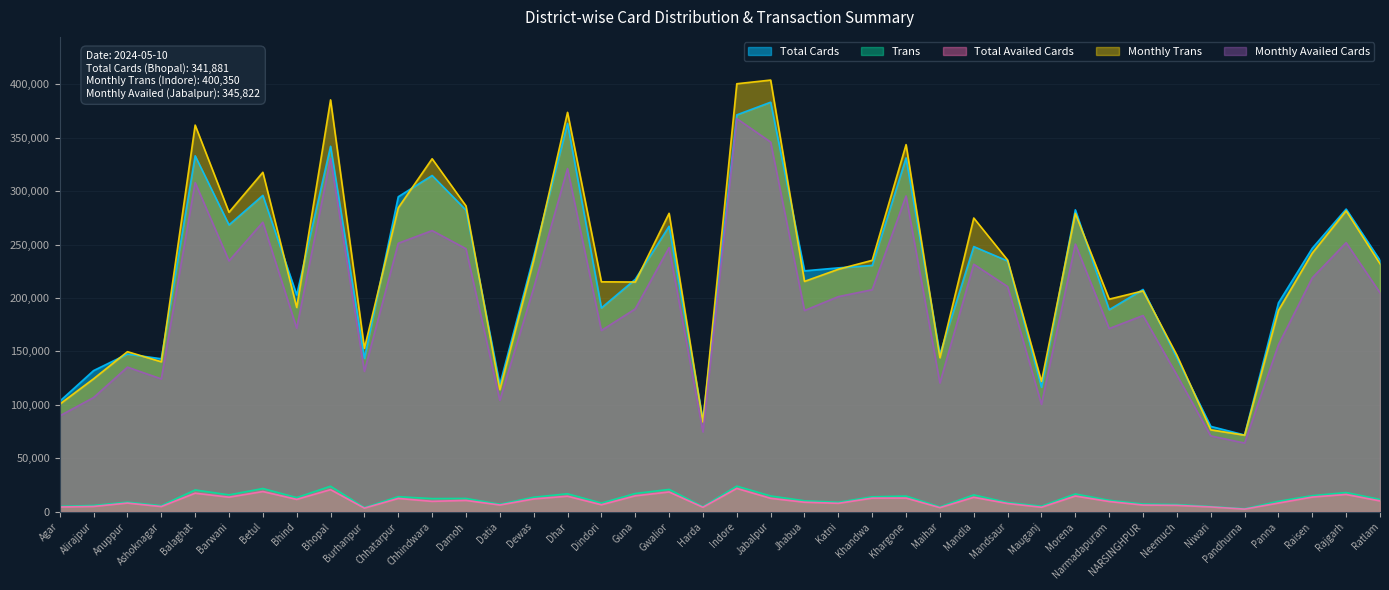

Is it true that Total Availed Cards equals 33863 at Betul?

False